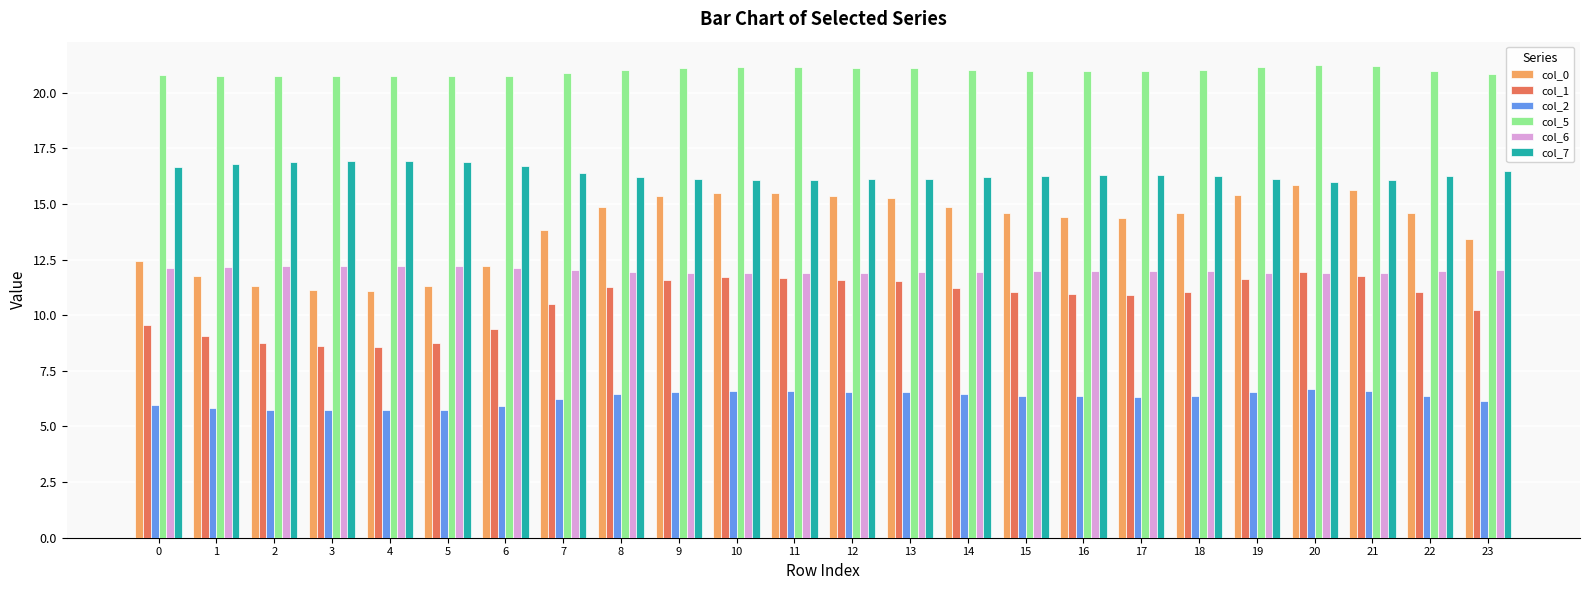

Is the value of col_7 at 23 greater than the value of col_0 at 22?

Yes